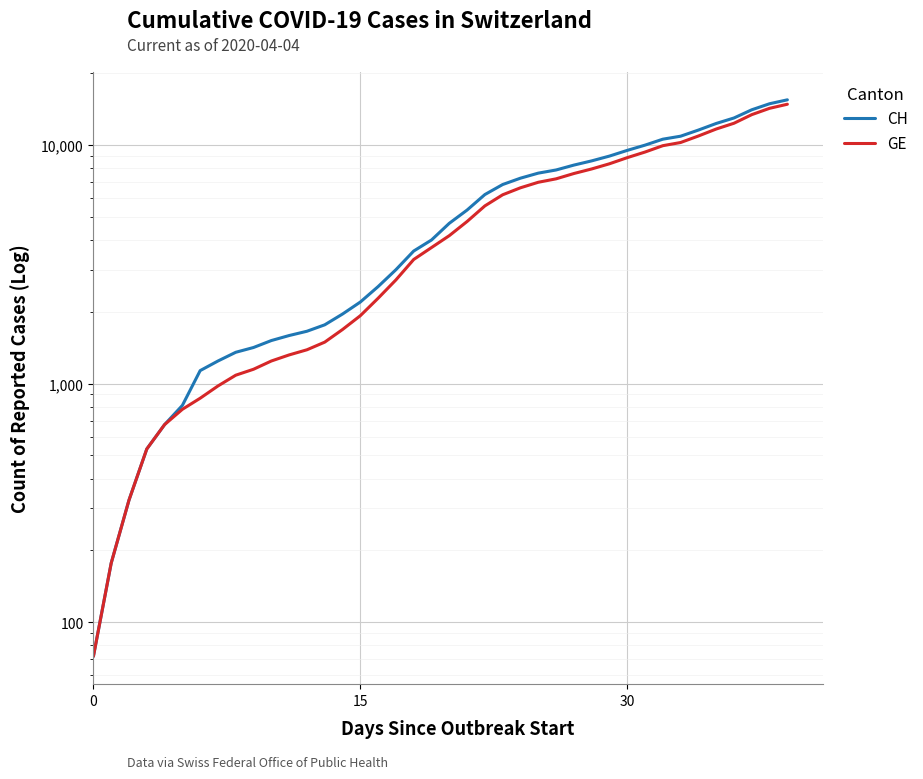

What is the sum of the CH values at 8 and 9?

2768